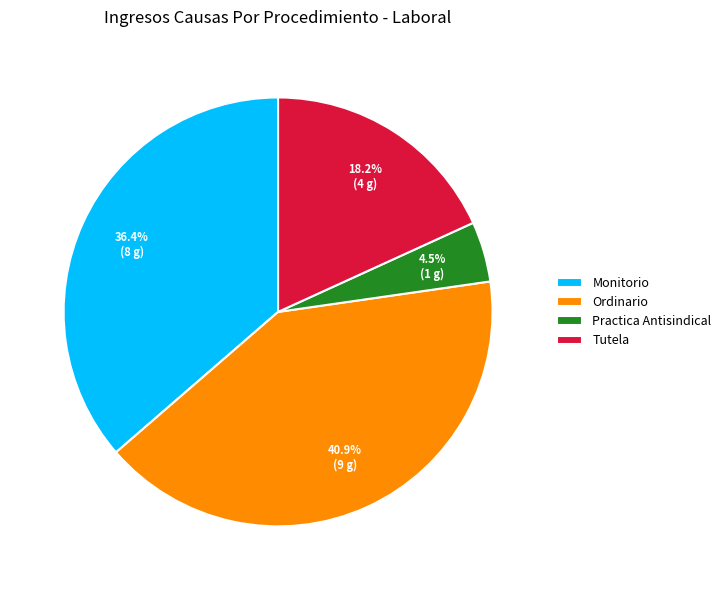

Does Ordinario account for over 50% of the chart?

No